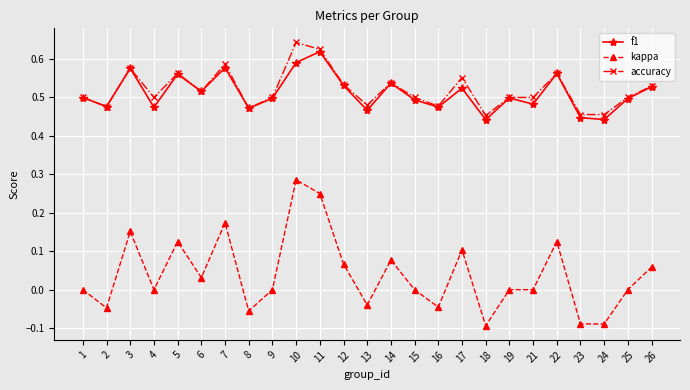

What is the sum of all kappa values?

1.0